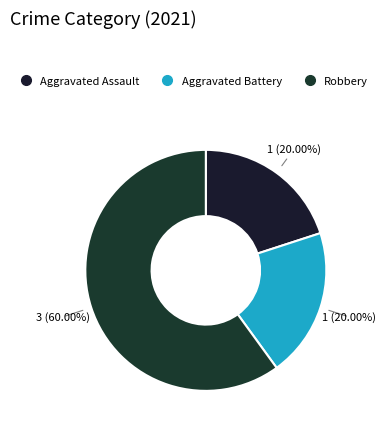

How many segments does this pie chart have?

3